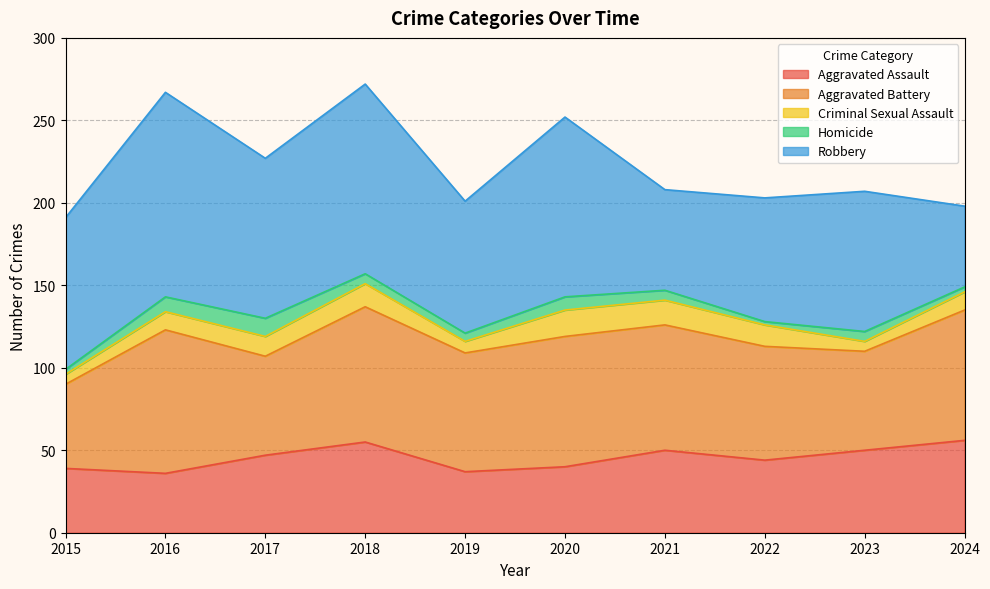

Count the number of categories in the chart.

10